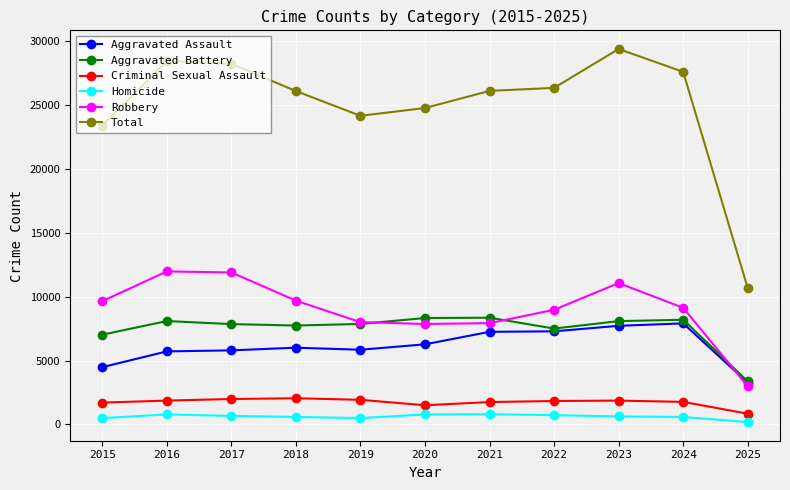

What value does the Robbery series have at 2015, to the nearest 10?

9640